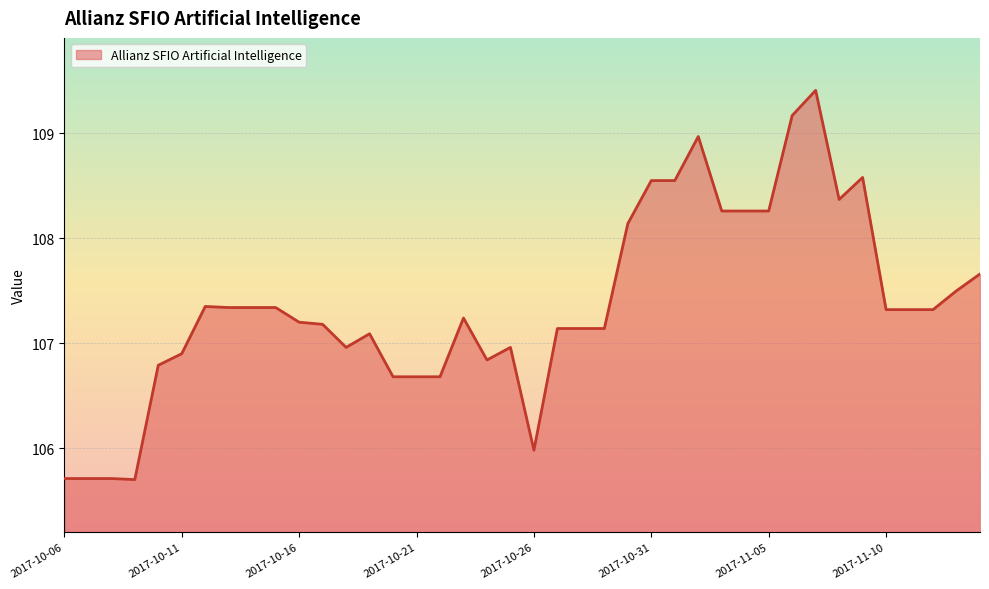

What is the average value?

107.4